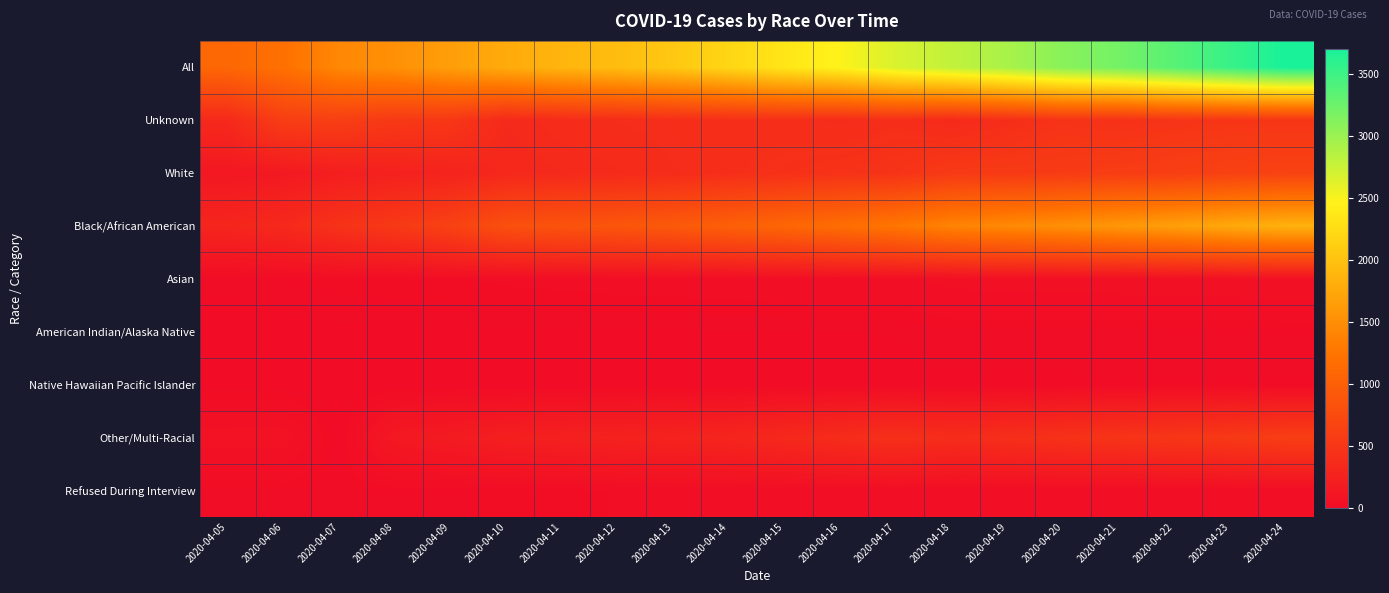

At which category does the chart reach its minimum across all series?

2020-04-05